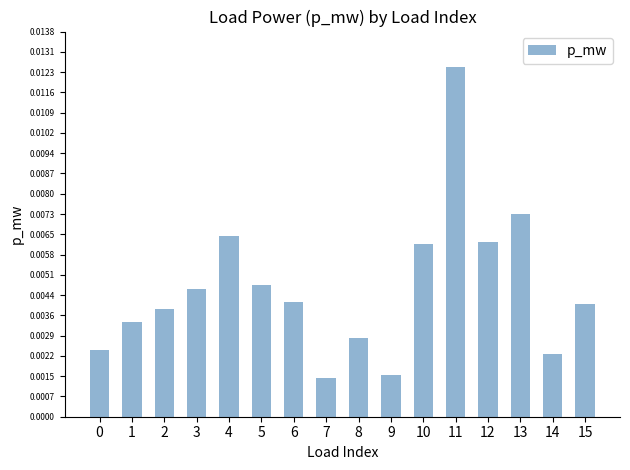

Which has a higher value, 3 or 1?

3